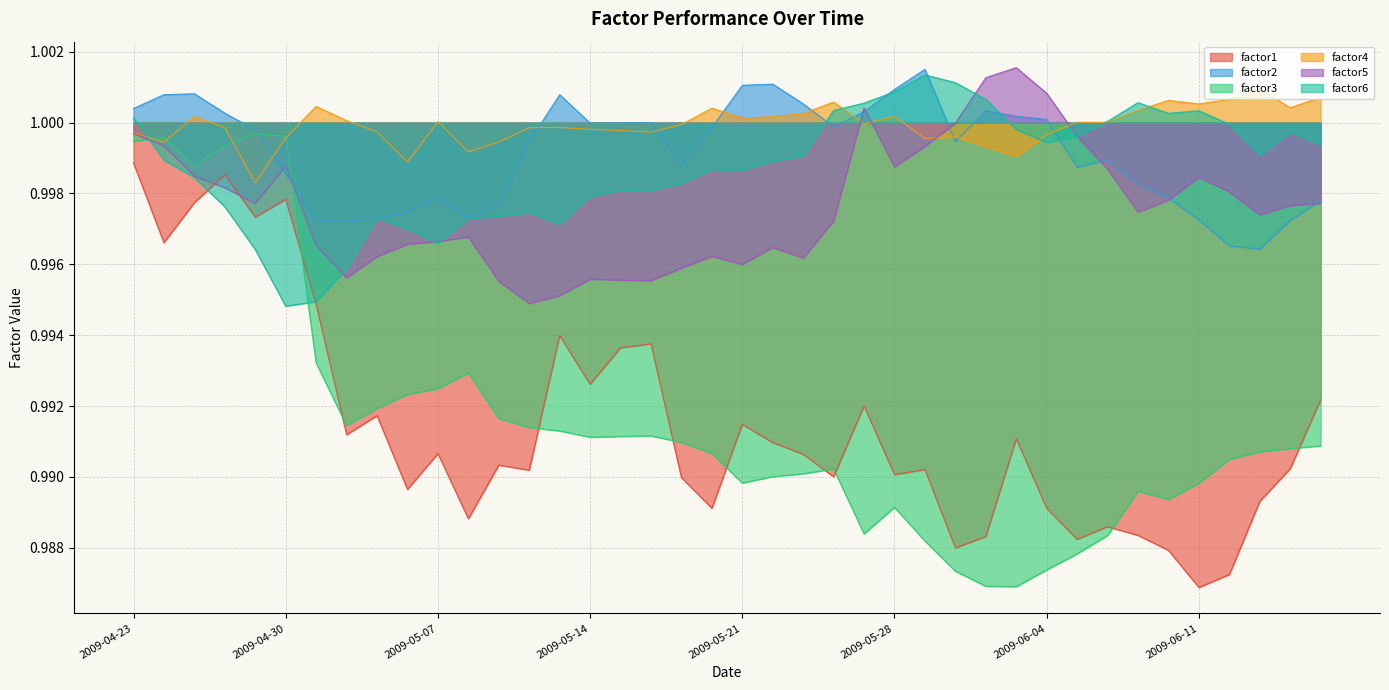

What position from the right is 24?

16